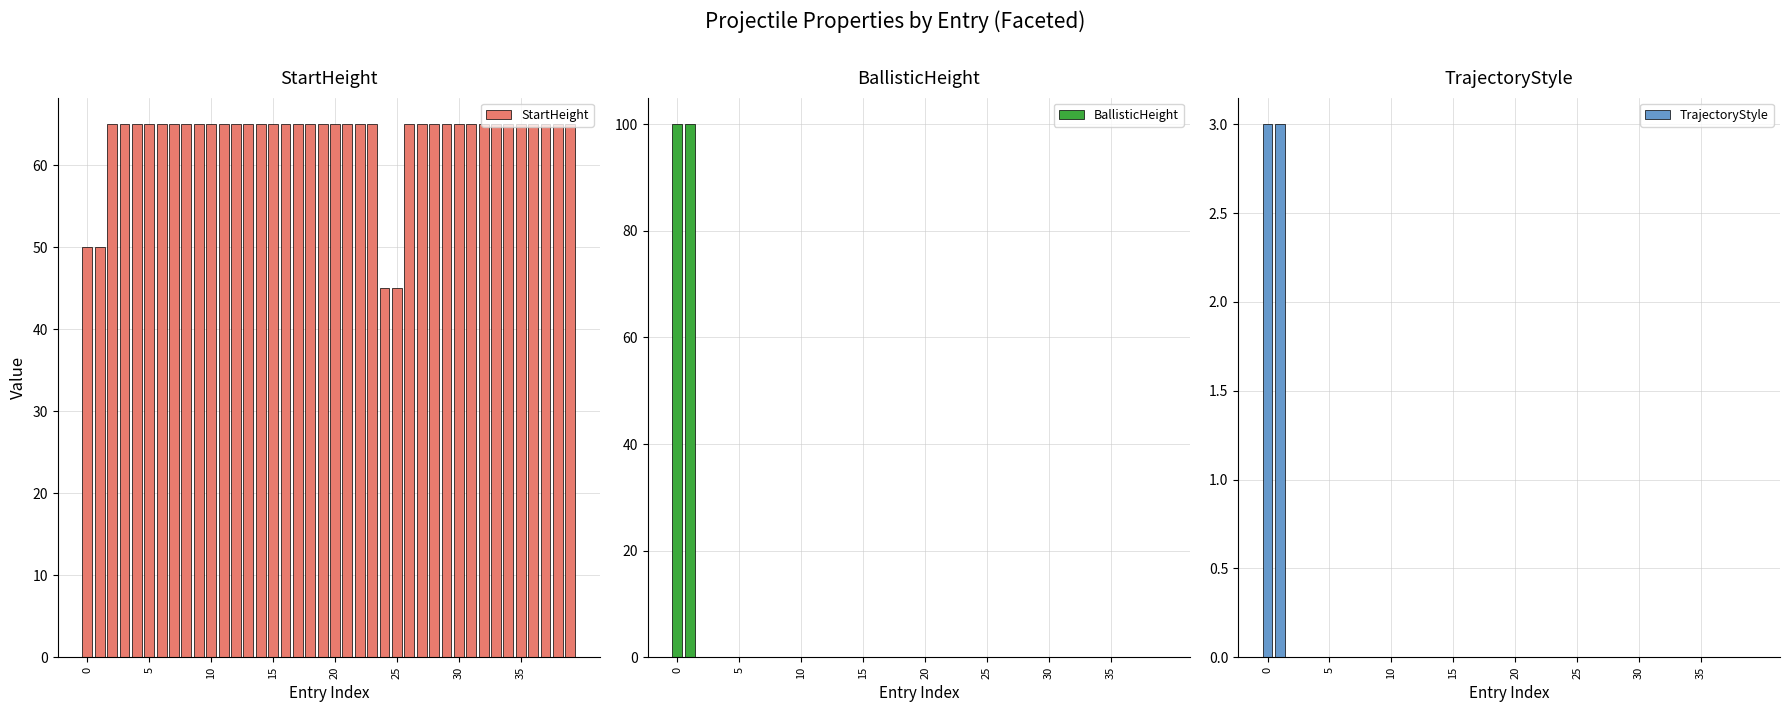

Does the chart contain stacked bars?

No